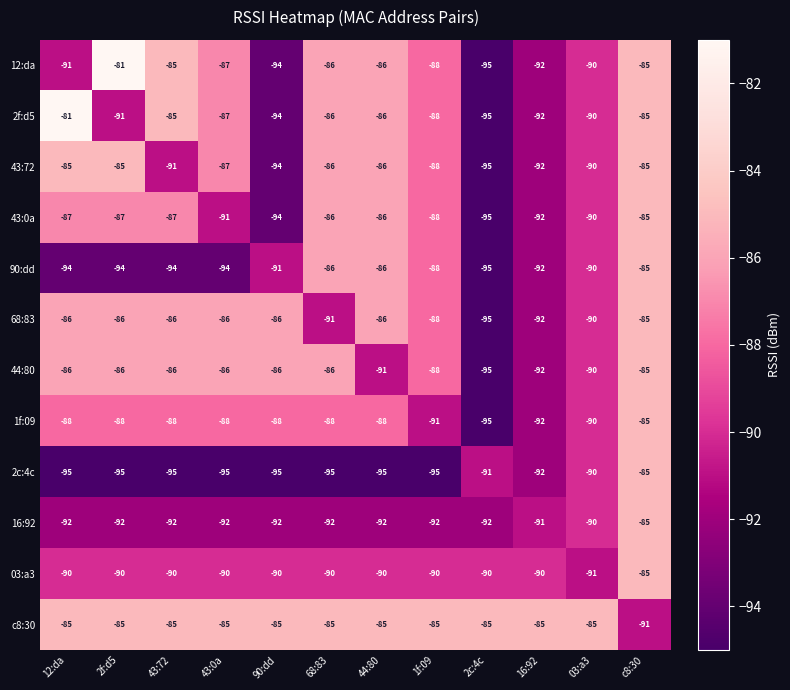

What is the difference between the highest and lowest values at 03:a3?

6